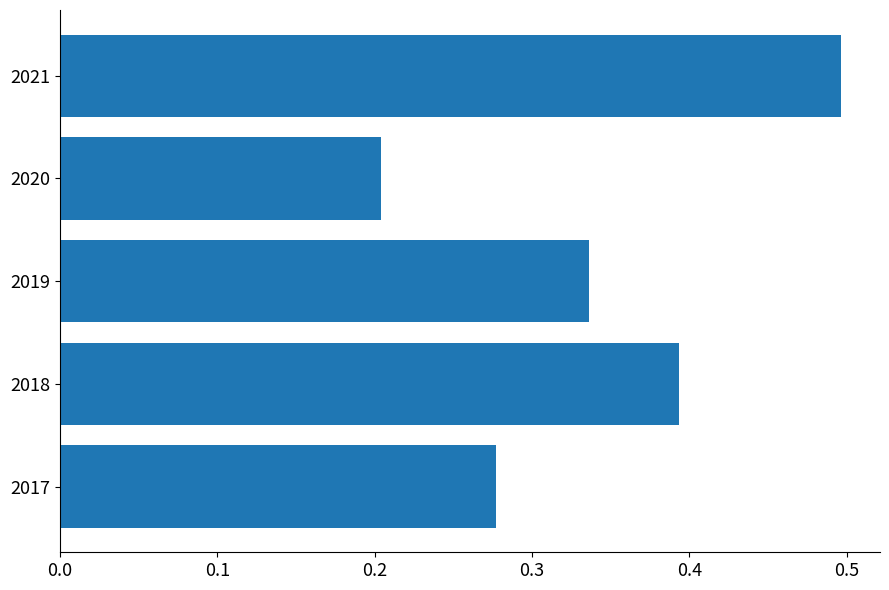

What is the sum of all values?

1.7